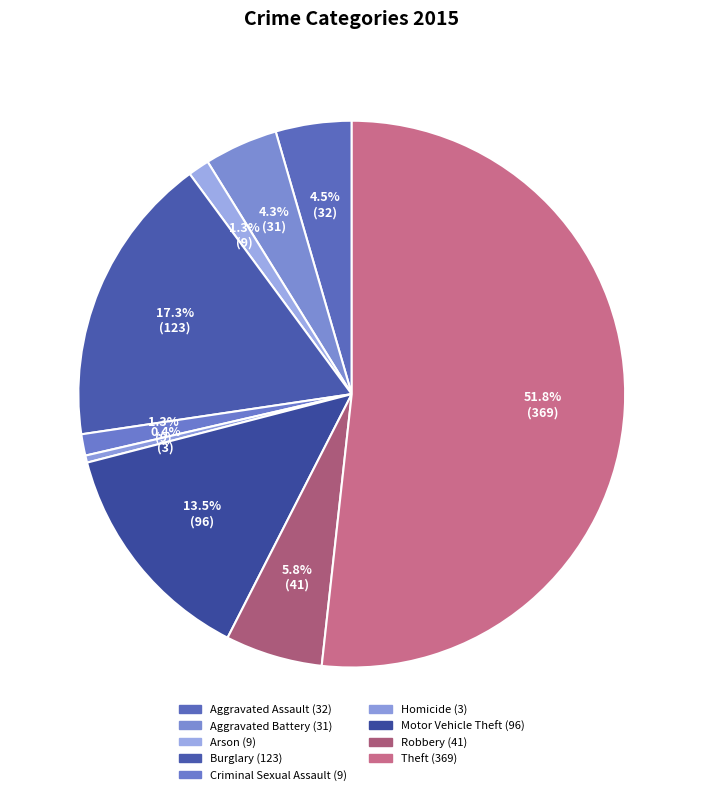

Between Arson and Homicide, which is larger?

Arson